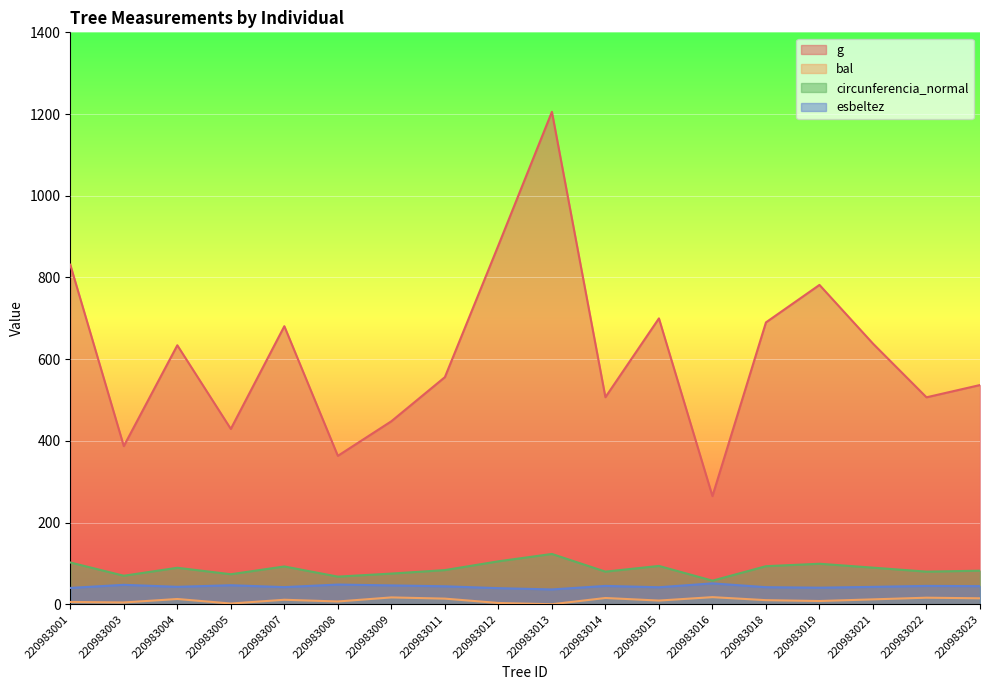

At how many categories does at least one series exceed 914?

1